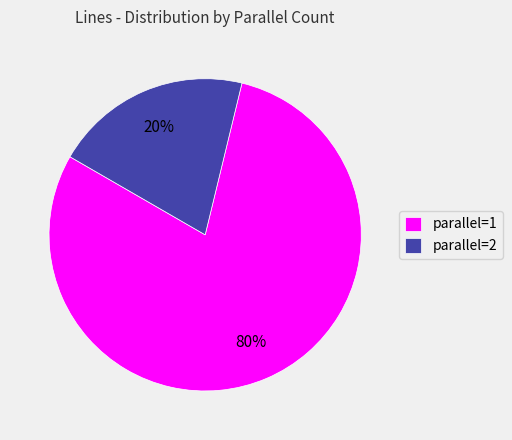

True or false: parallel=1 accounts for 89% of the total.

False